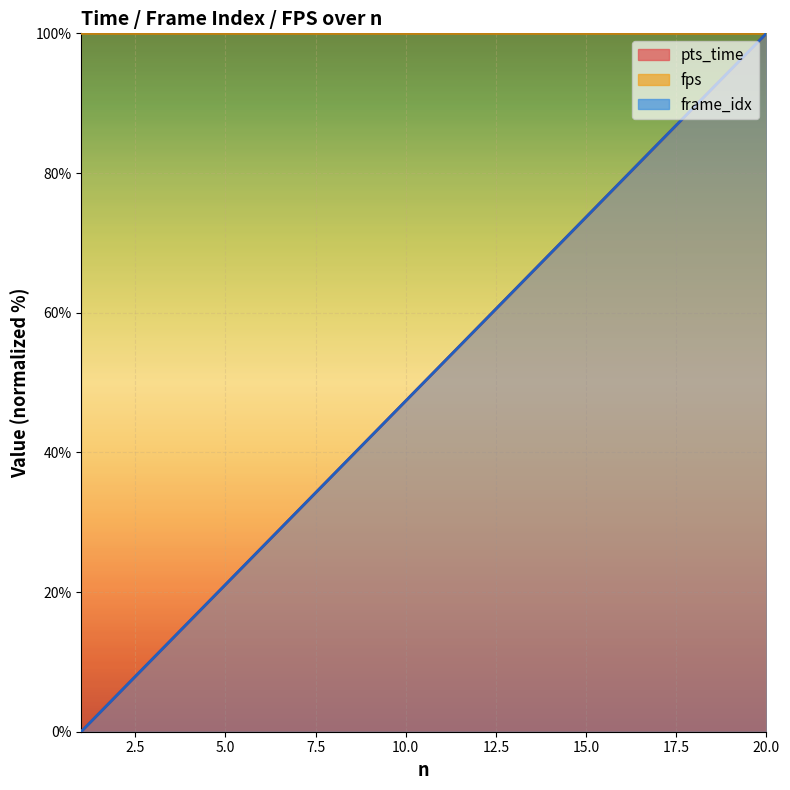

What is the value of the pts_time point at the 2nd from the left?

5.3